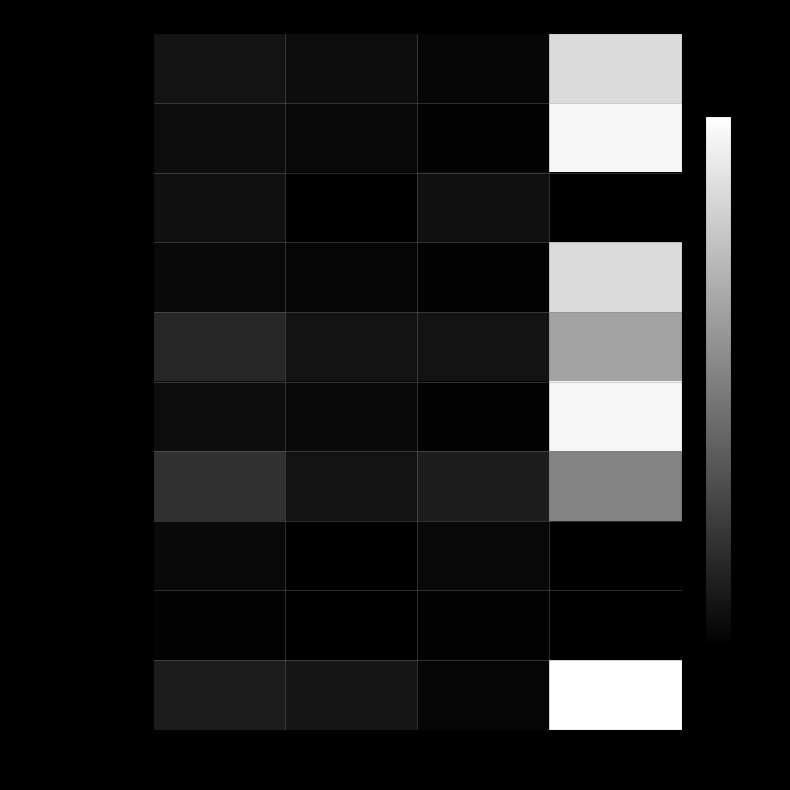

Count the number of data series in this chart.

10